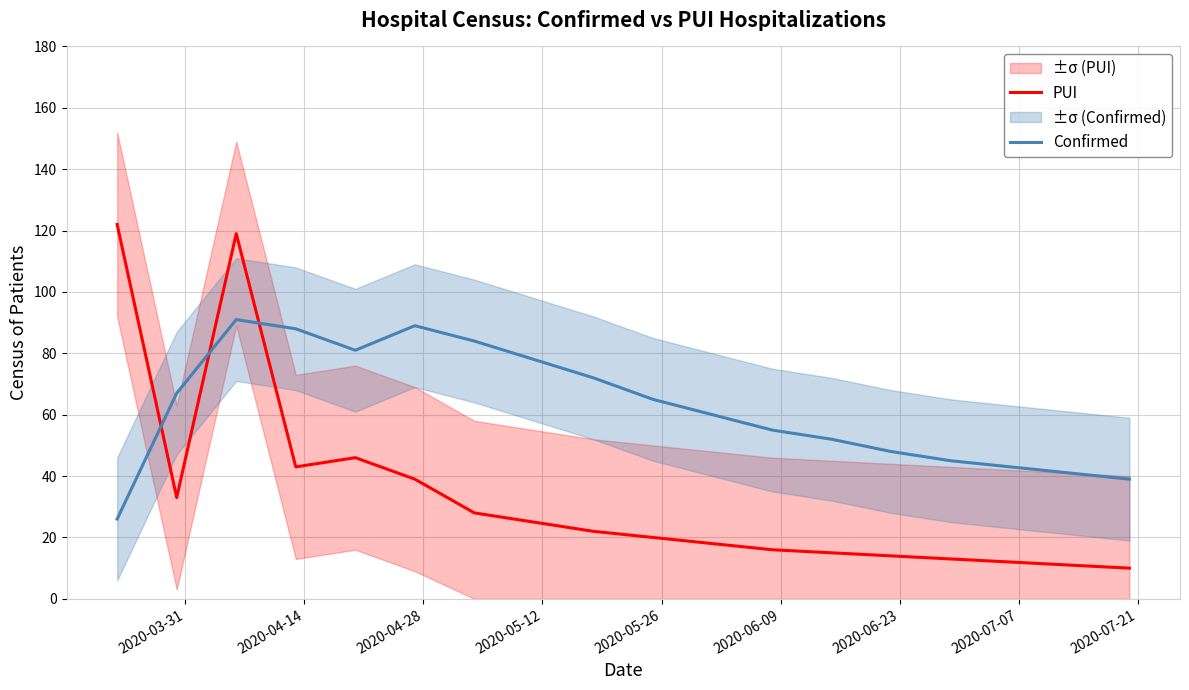

How many intersections are there between PUI and Confirmed?

3